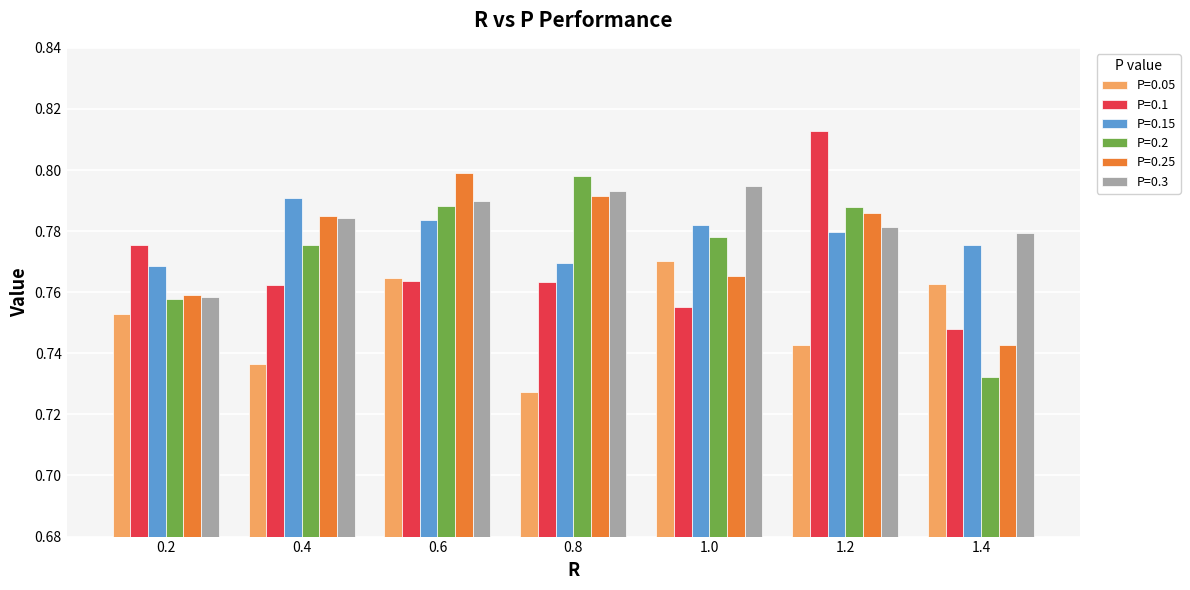

What is the sum of the P=0.15 values at 0.2 and 0.8?

1.5